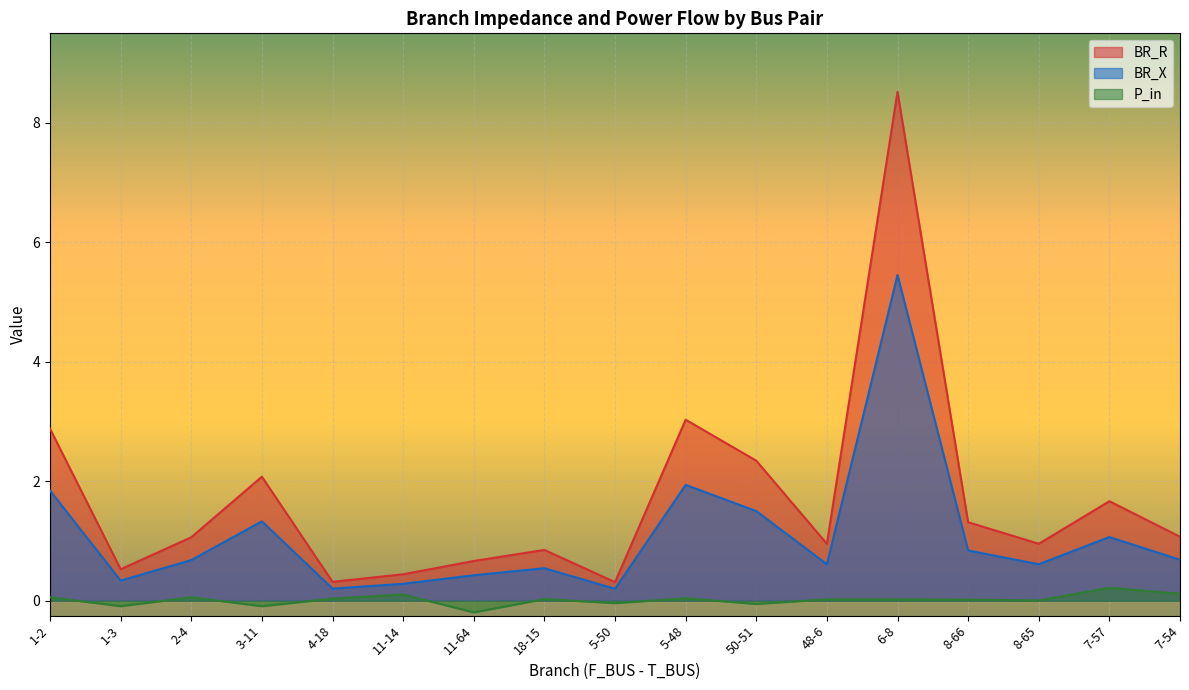

Is the value of BR_X at 3-11 greater than the value of P_in at 11-64?

Yes